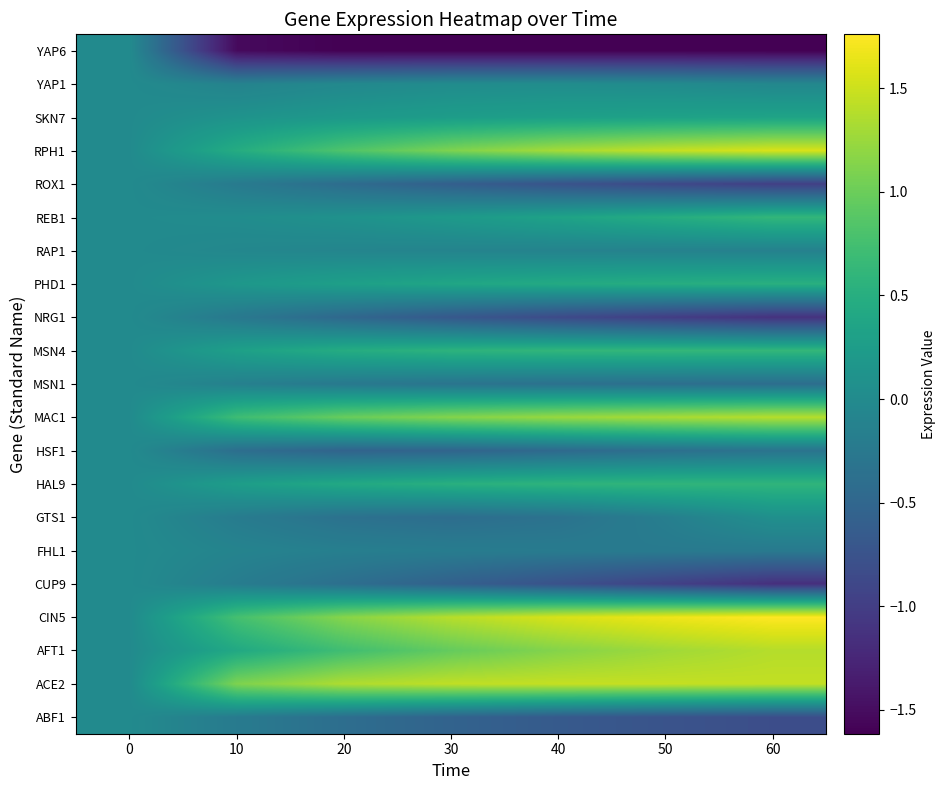

Which has a higher value, 60 or 40?

40